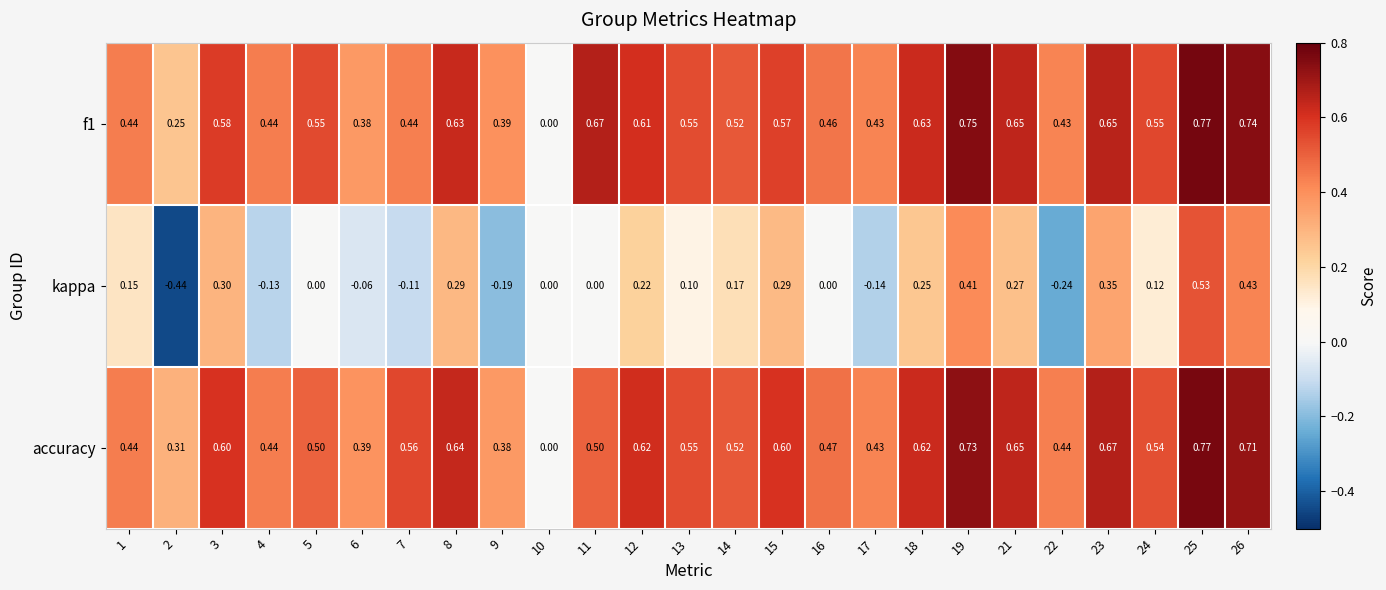

Is the value of accuracy at 21 greater than the value of f1 at 5?

Yes